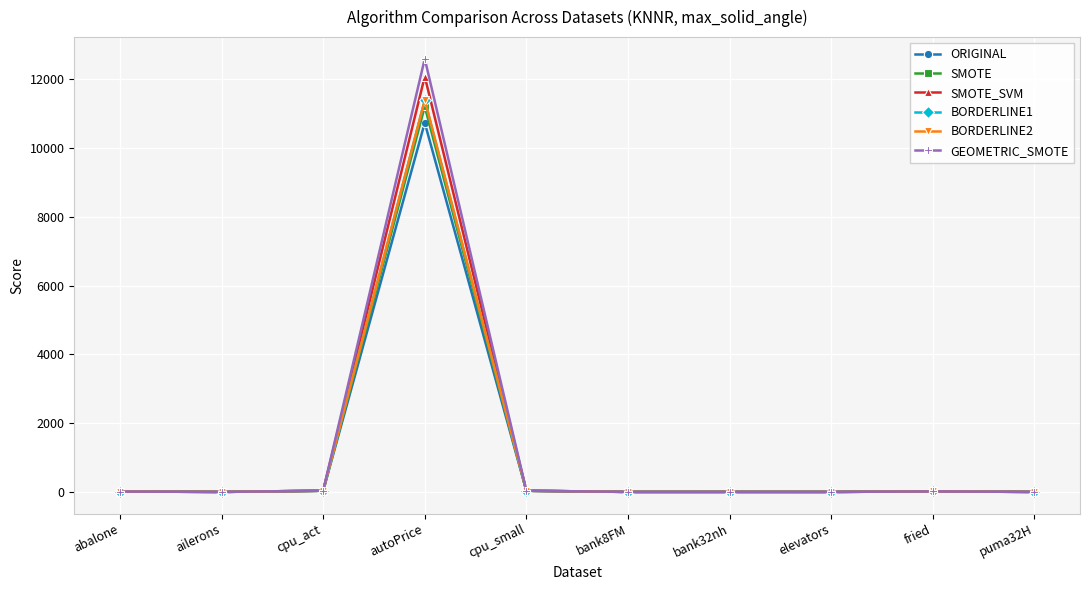

At which category is the sum across all series the highest?

autoPrice